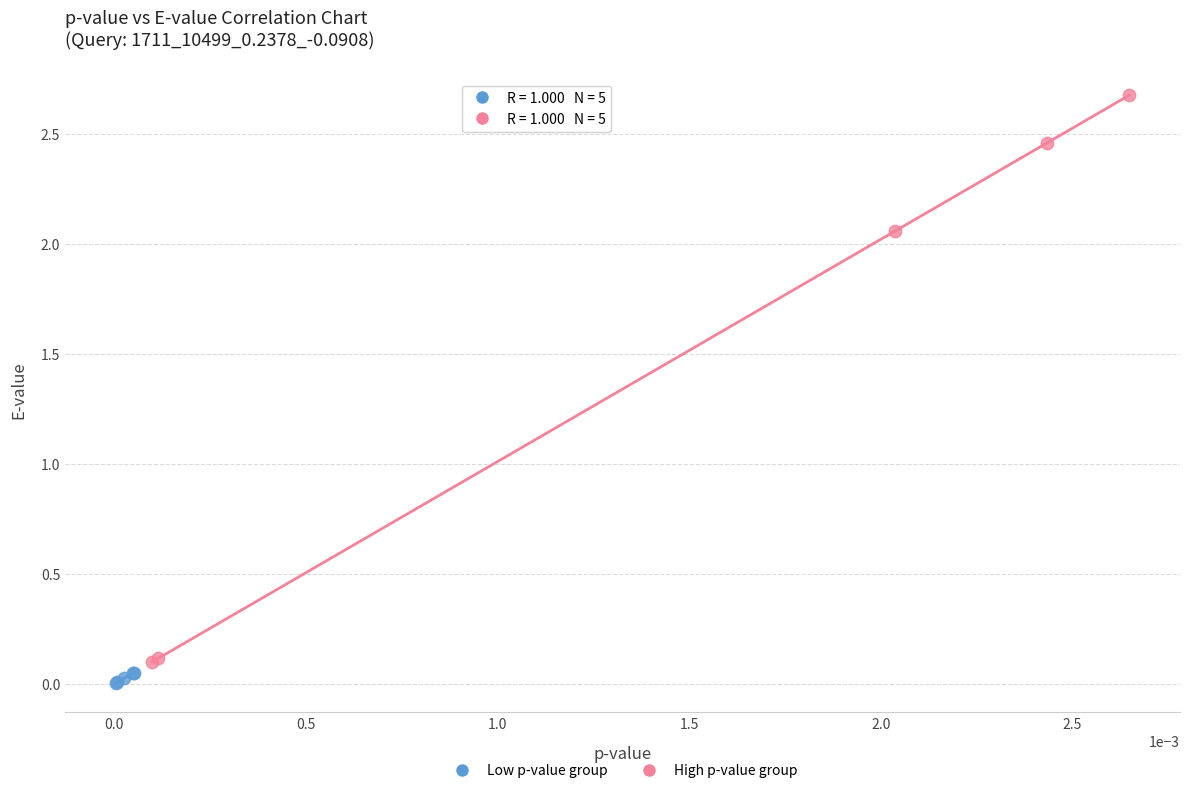

Which series reaches the maximum Y coordinate?

High p-value group